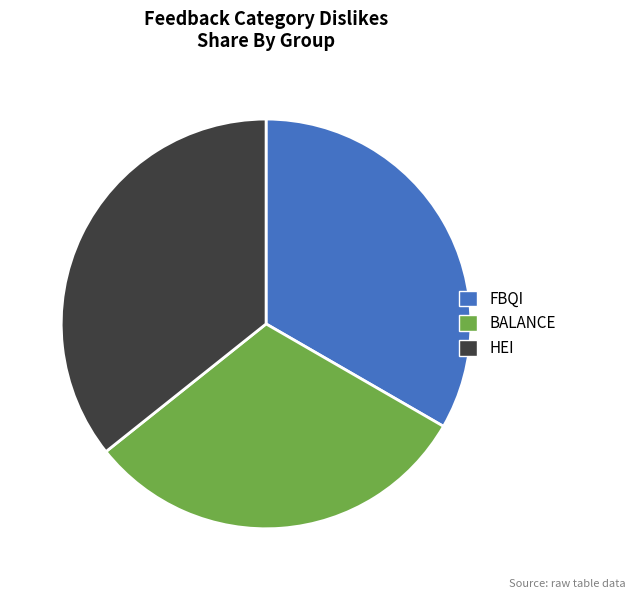

Rank the categories by value from lowest to highest.

BALANCE, FBQI, HEI